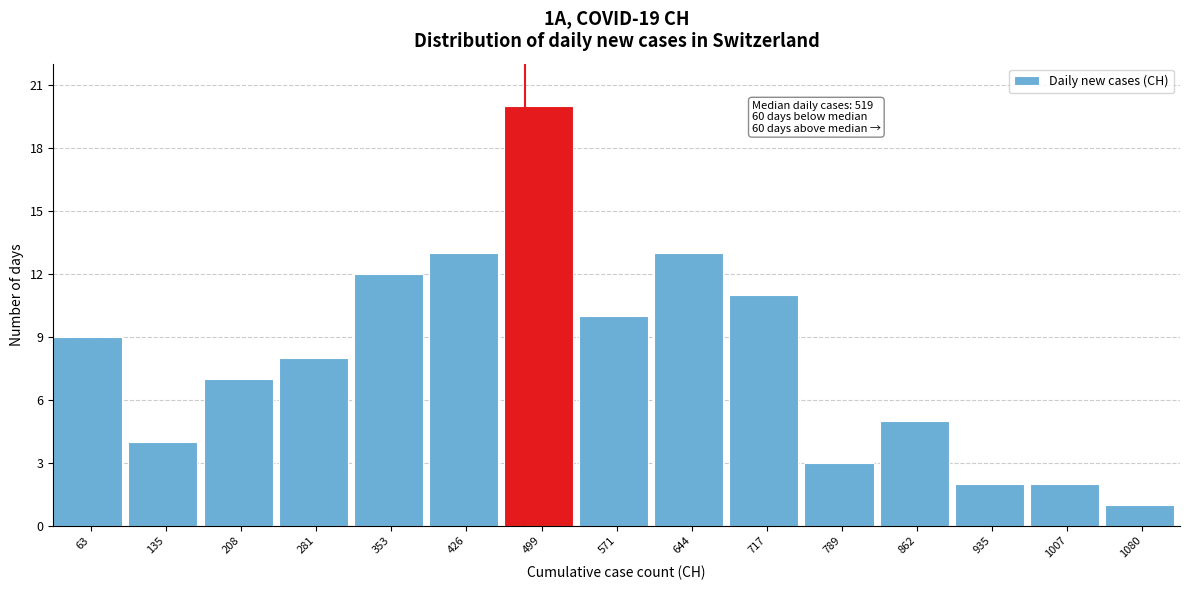

Reading right to left, extract all data points from this chart.

1080=1	1007=2	935=2	862=5	789=3	717=11	644=13	571=10	499=20	426=13	353=12	281=8	208=7	135=4	63=9